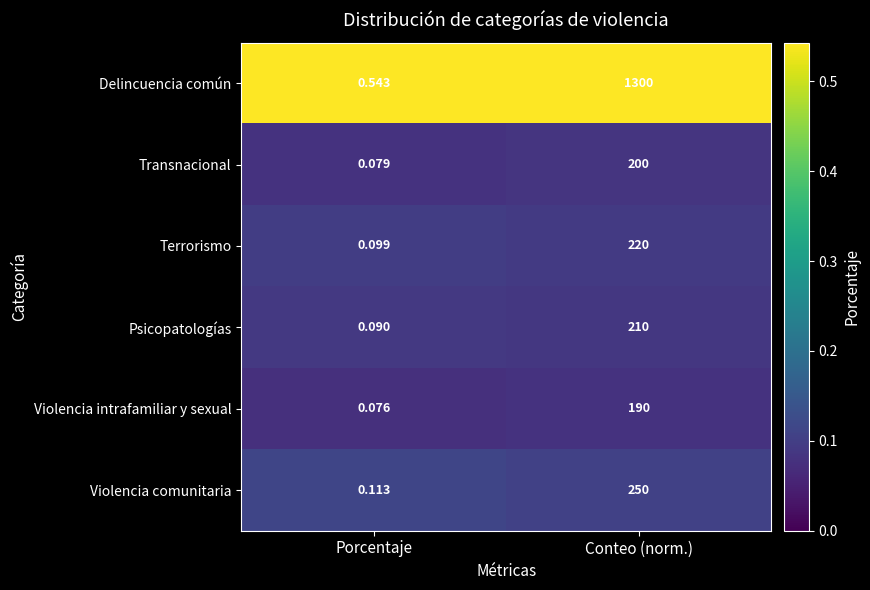

At how many categories does at least one series exceed 0?

2